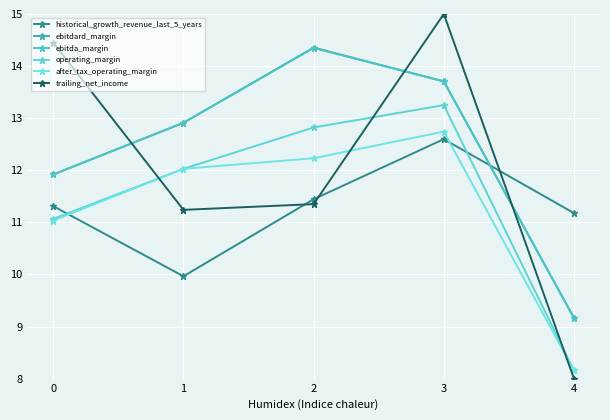

What is the total value across all series at 2?

76.6